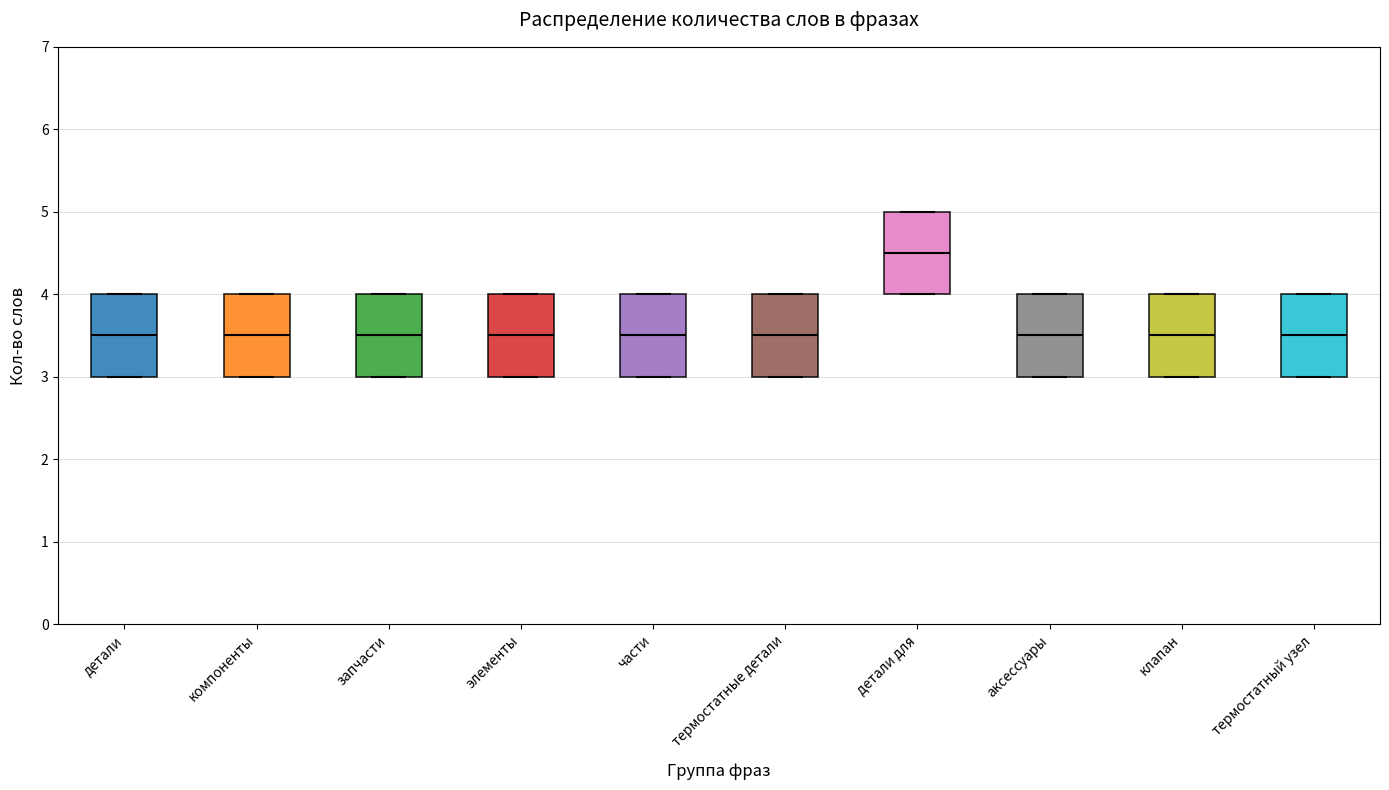

Reading left to right, transcribe this box plot: for each box, give where its median line is, the range the box spans, and where its two whiskers end, as read against the y-axis. The values are not printed on the chart, so give them approximately, as read against the axis.

детали: median 3.5, box 3.0 to 4.0, whiskers 3.0 to 4.0
компоненты: median 3.5, box 3.0 to 4.0, whiskers 3.0 to 4.0
запчасти: median 3.5, box 3.0 to 4.0, whiskers 3.0 to 4.0
элементы: median 3.5, box 3.0 to 4.0, whiskers 3.0 to 4.0
части: median 3.5, box 3.0 to 4.0, whiskers 3.0 to 4.0
термостатные детали: median 3.5, box 3.0 to 4.0, whiskers 3.0 to 4.0
детали для: median 4.5, box 4.0 to 5.0, whiskers 4.0 to 5.0
аксессуары: median 3.5, box 3.0 to 4.0, whiskers 3.0 to 4.0
клапан: median 3.5, box 3.0 to 4.0, whiskers 3.0 to 4.0
термостатный узел: median 3.5, box 3.0 to 4.0, whiskers 3.0 to 4.0